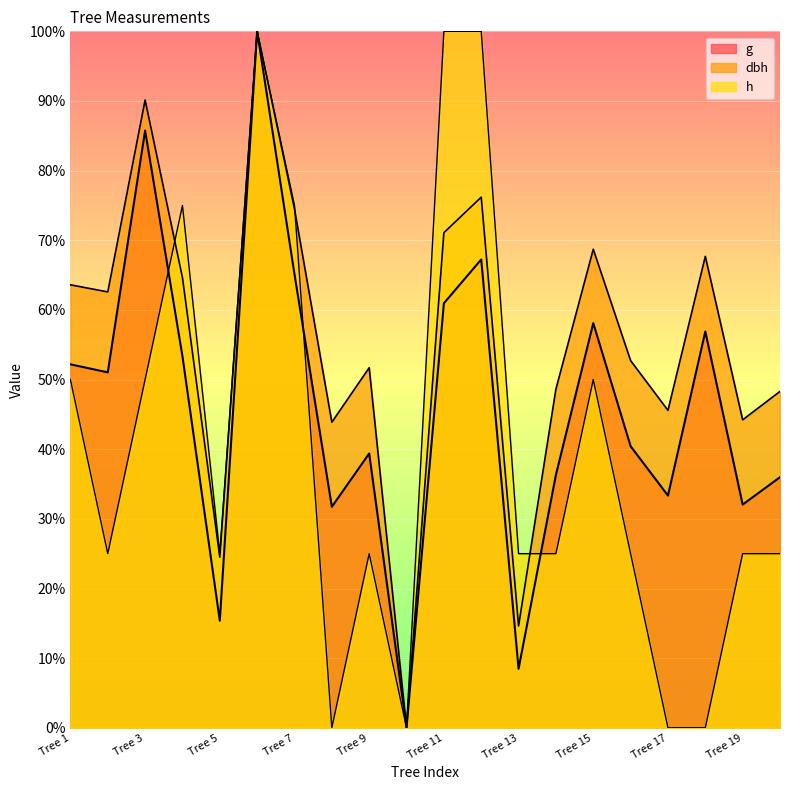

True or false: dbh has more than 2 interior local peaks.

True